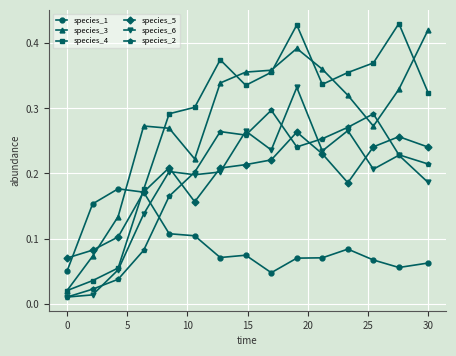

Which series has the largest range (max minus min)?

species_4